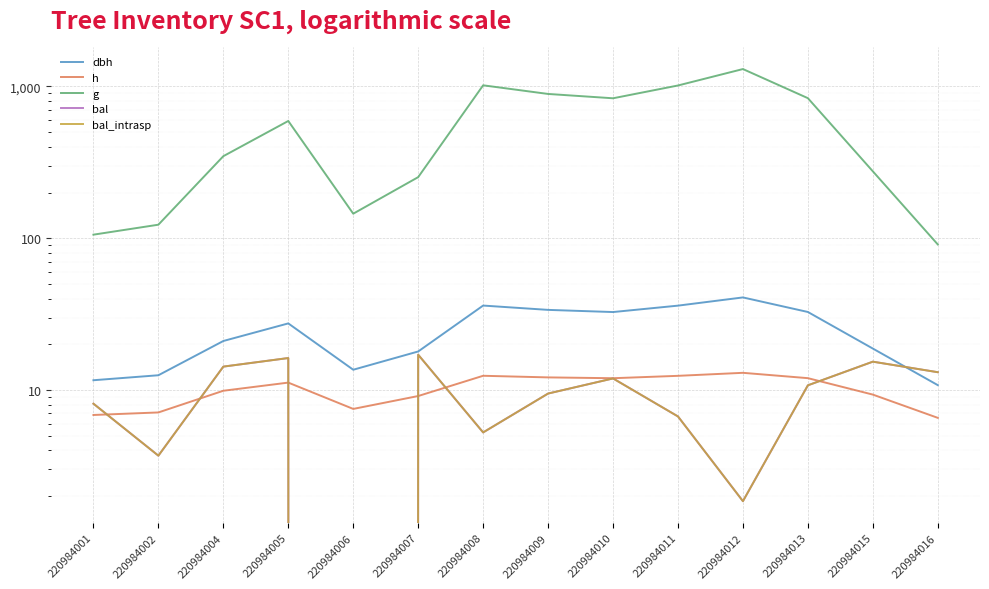

What is the spread (max minus min) of values at 220984009?

882.5